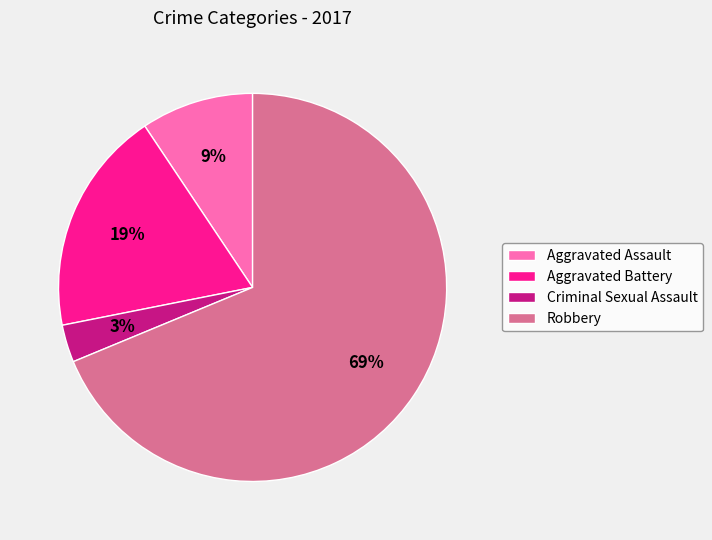

To the nearest percent, what portion does Robbery represent?

69%